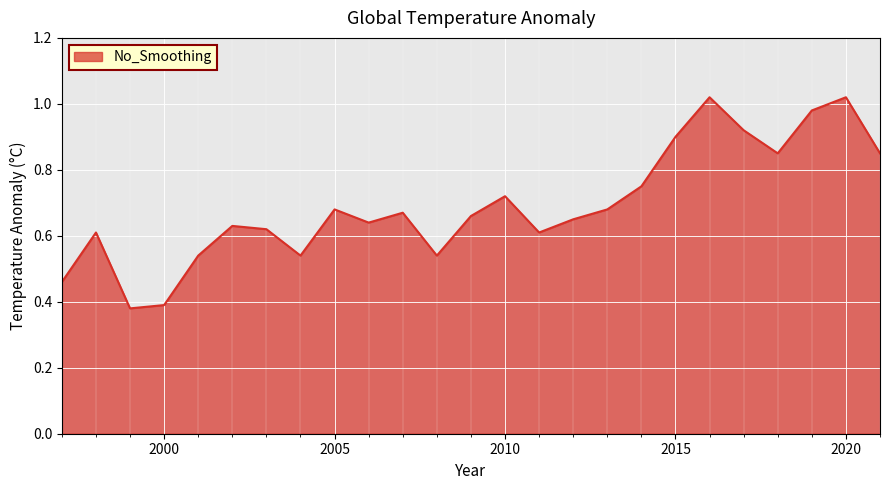

How many lines are shown in the chart?

1